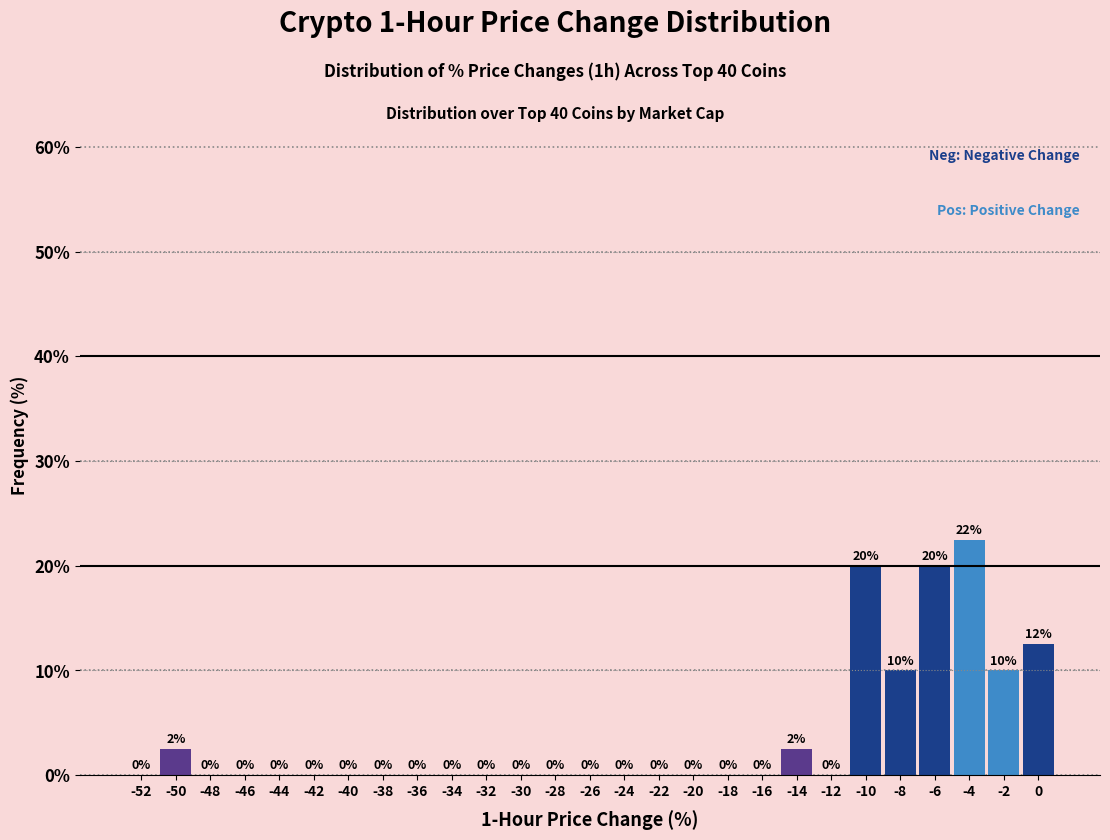

What is the greatest value displayed?

22.5